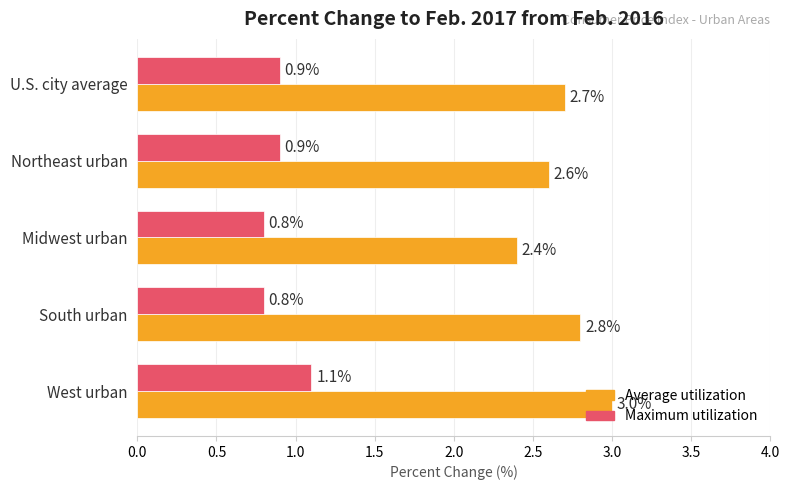

The Average utilization series shows 3.0 at West urban. True or false?

True